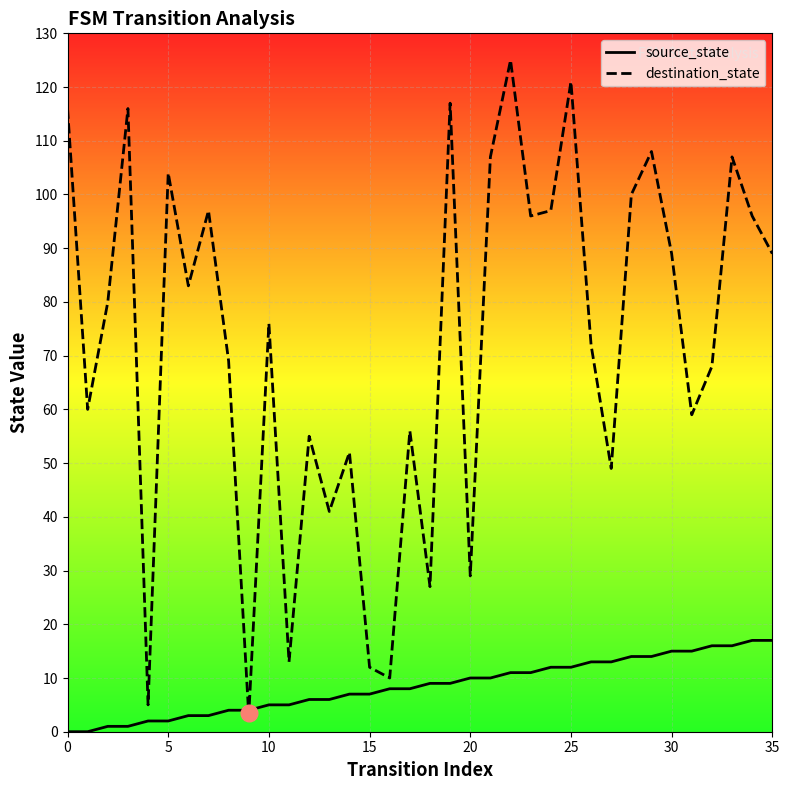

What is the total value across all series at 8?

73